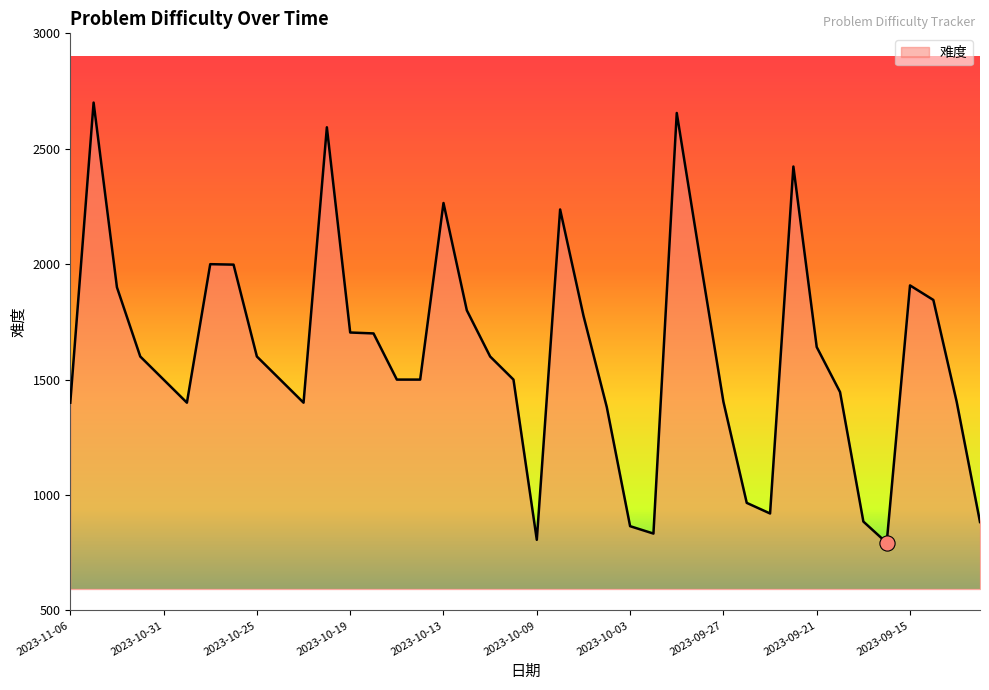

What is the minimum value shown in the chart?

793